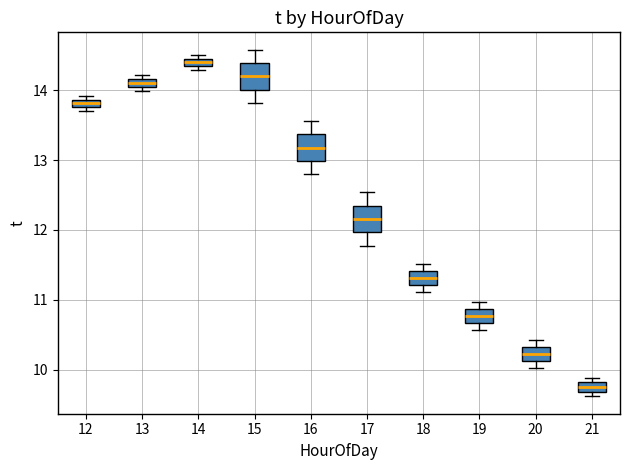

Which box has the highest median line?

14